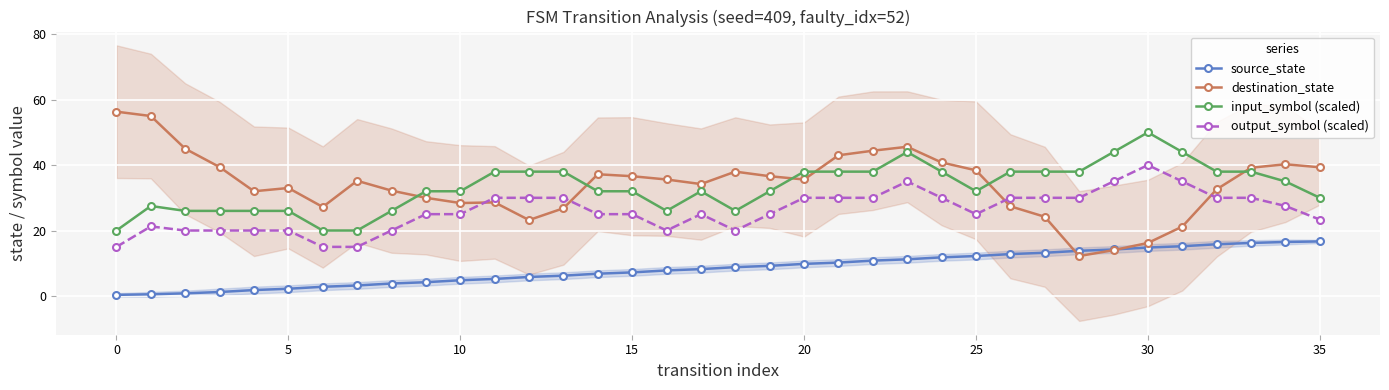

At which category is the sum across all series the highest?

23